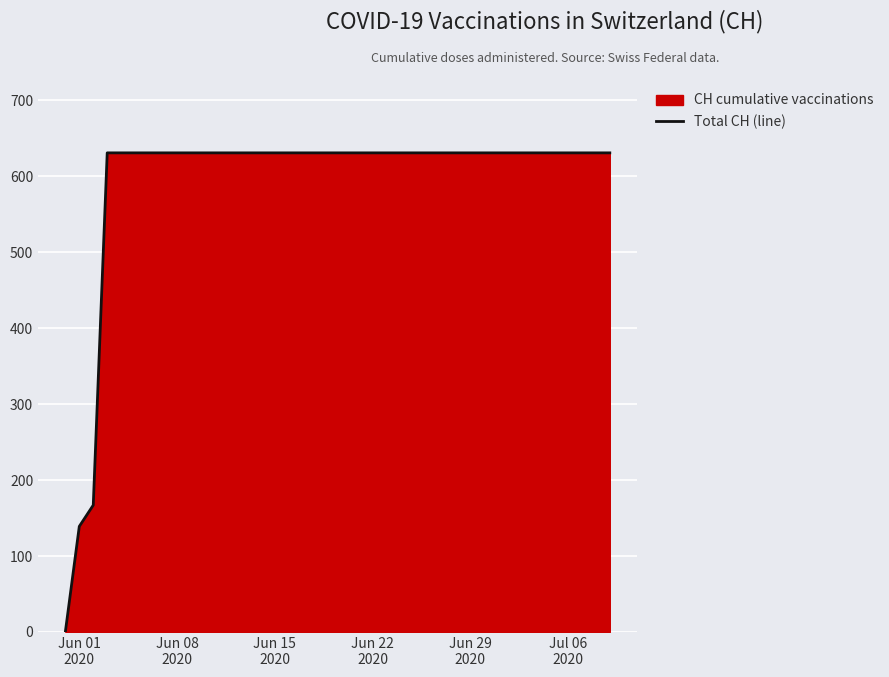

What is the difference between the maximum and minimum values?

631